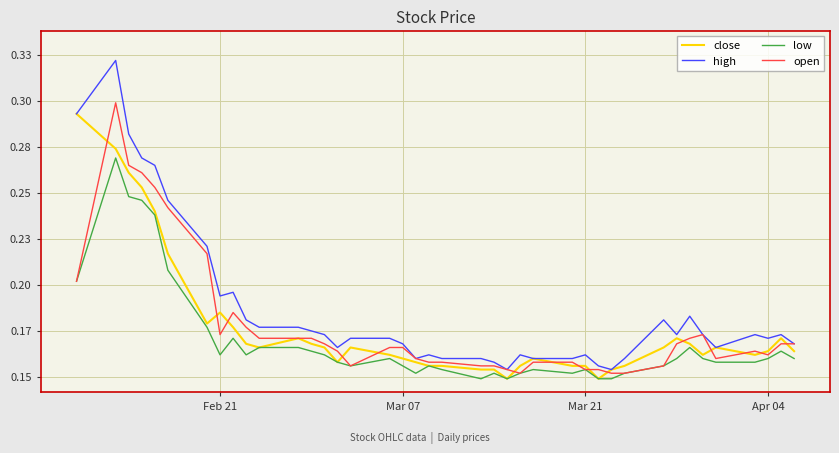

What are all the series names shown in the legend?

close, high, low, open